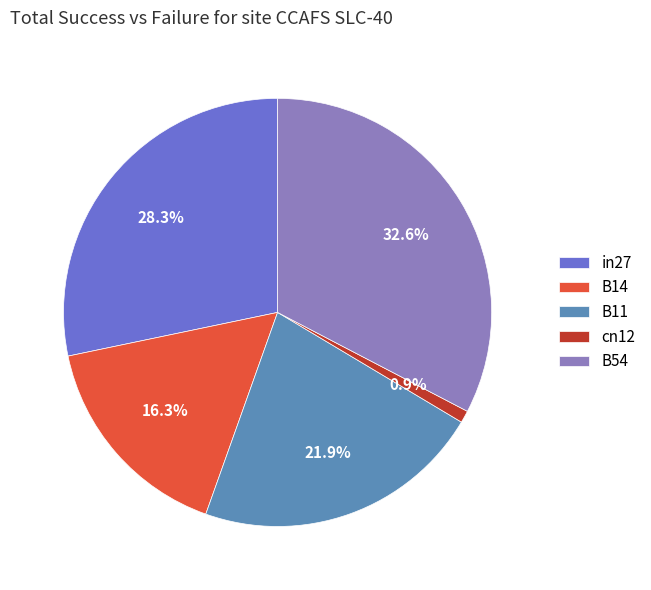

To the nearest percent, what percentage of the pie is cn12?

1%